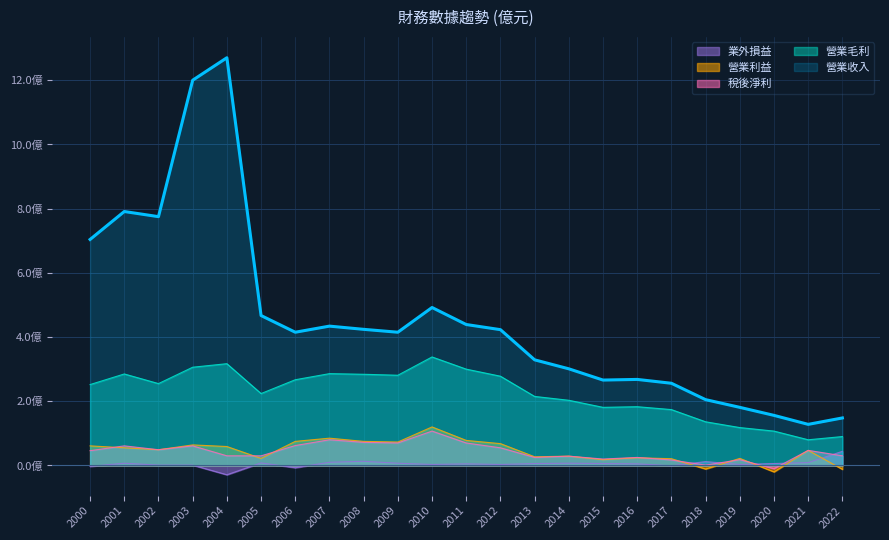

Count the number of data series in this chart.

5